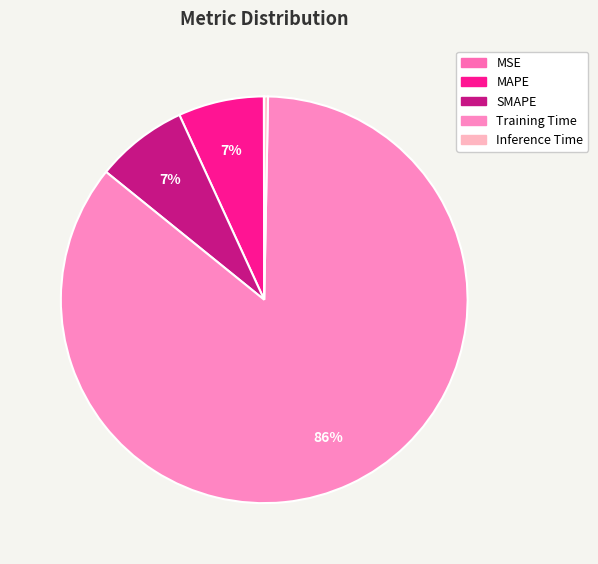

Count the number of slices in the pie.

5